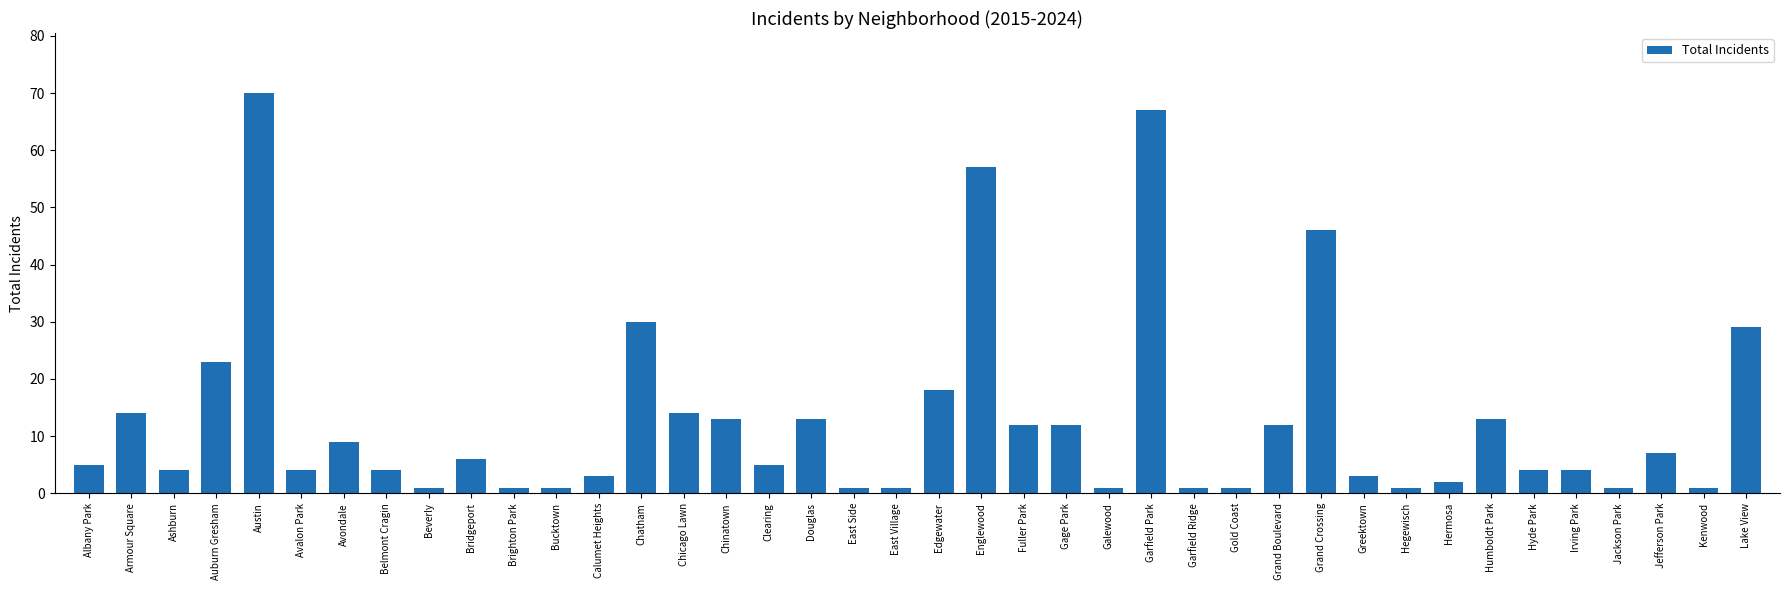

How many series are shown in this chart?

1